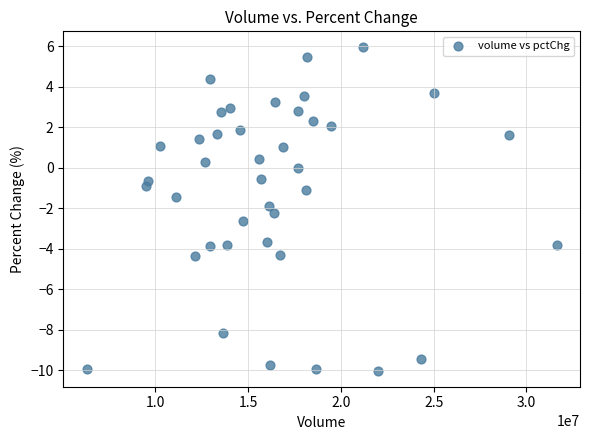

What is the range of X values (max minus min)?

25318450.0